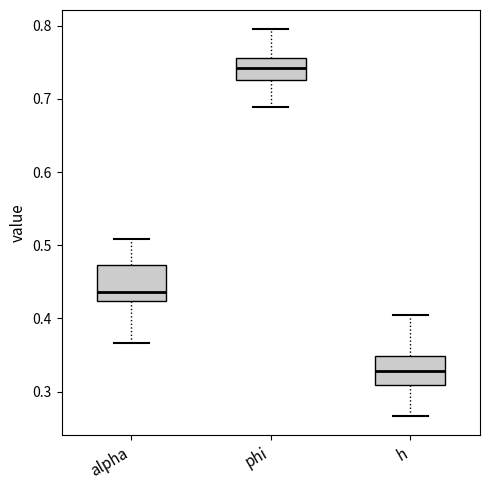

Where is the lower edge of the box for alpha on the y-axis? The values are not printed on the chart, so give them approximately, as read against the axis.

0.42